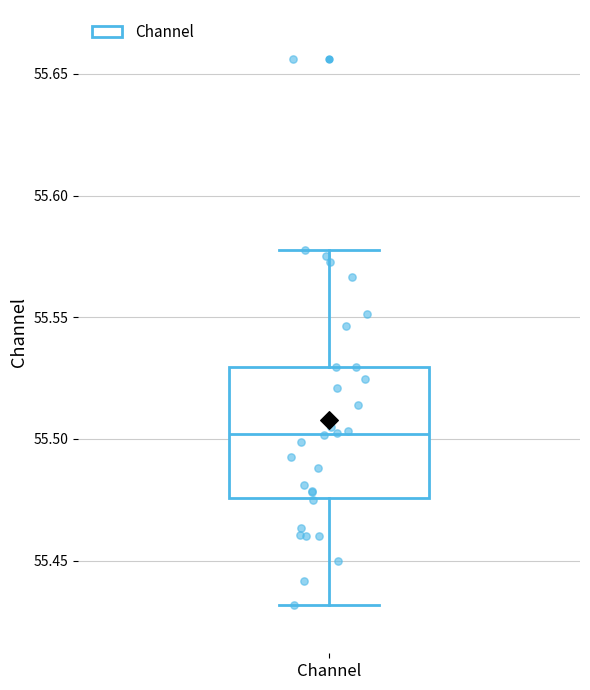

Transcribe this box plot: give where the median line is, the range the box spans, and where the two whiskers end, as read against the y-axis. The values are not printed on the chart, so give them approximately, as read against the axis.

median 55.500, box 55.475 to 55.530, whiskers 55.430 to 55.580